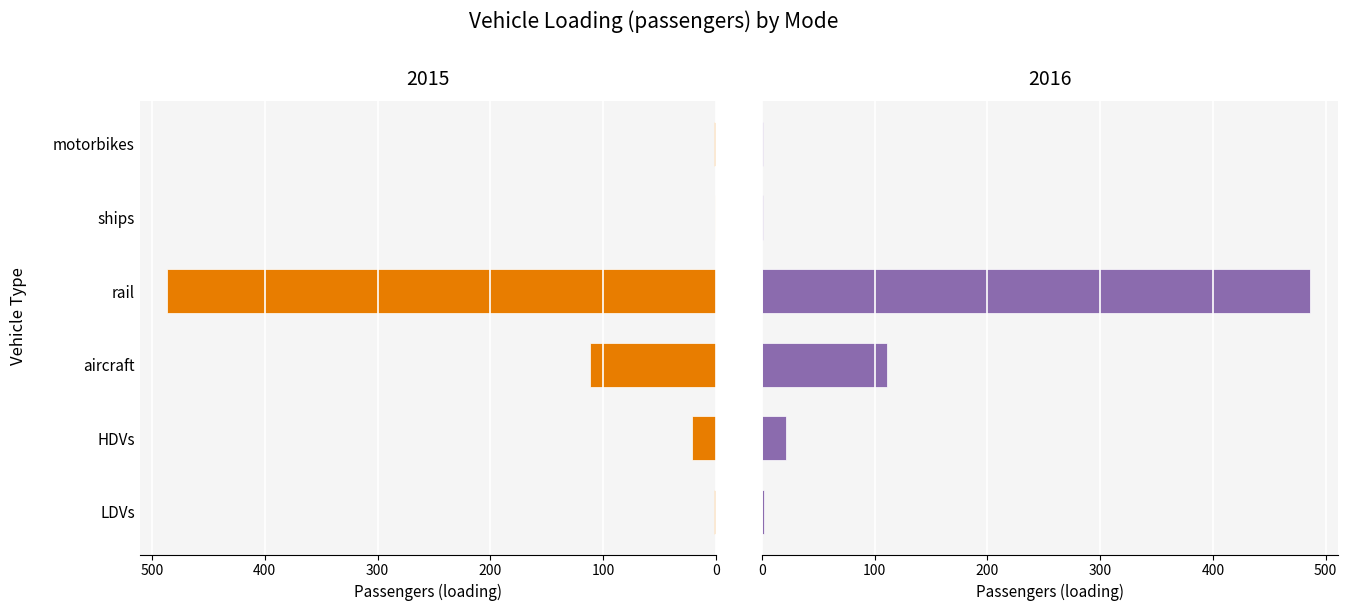

What is the label of the 1st bar from the right?

motorbikes